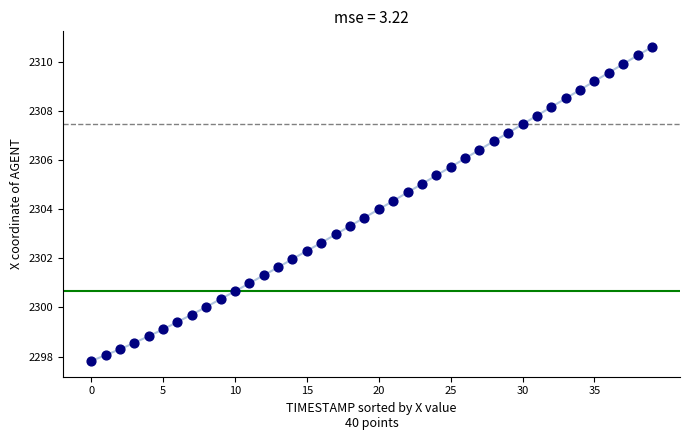

What is the range of Y values (max minus min)?

12.8